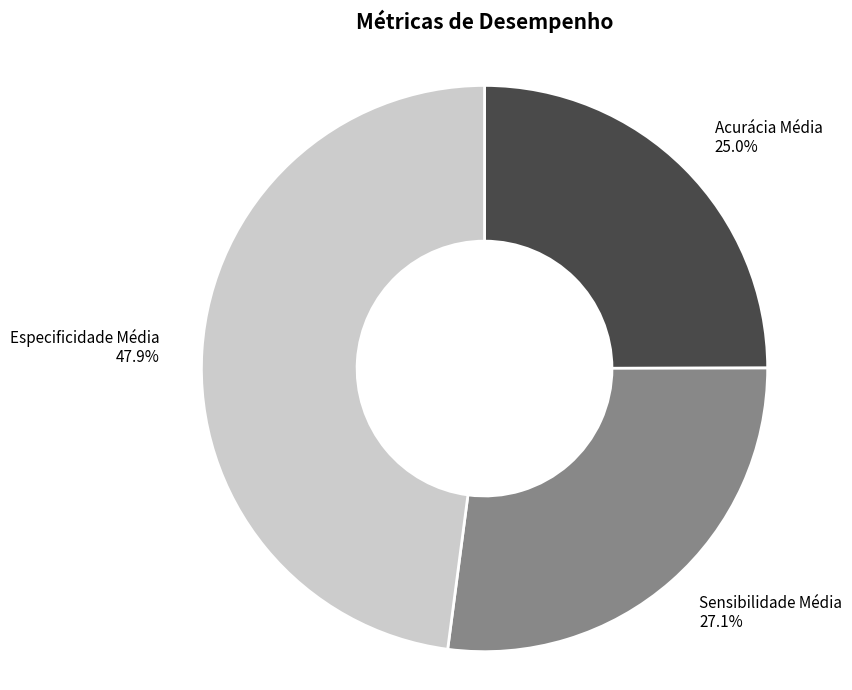

True or false: Acurácia Média accounts for 37% of the total.

False